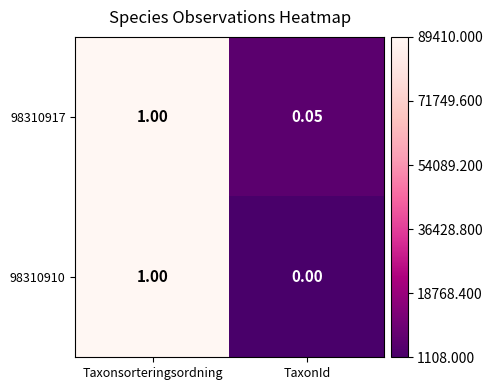

Which series has the largest total across all categories?

98310917